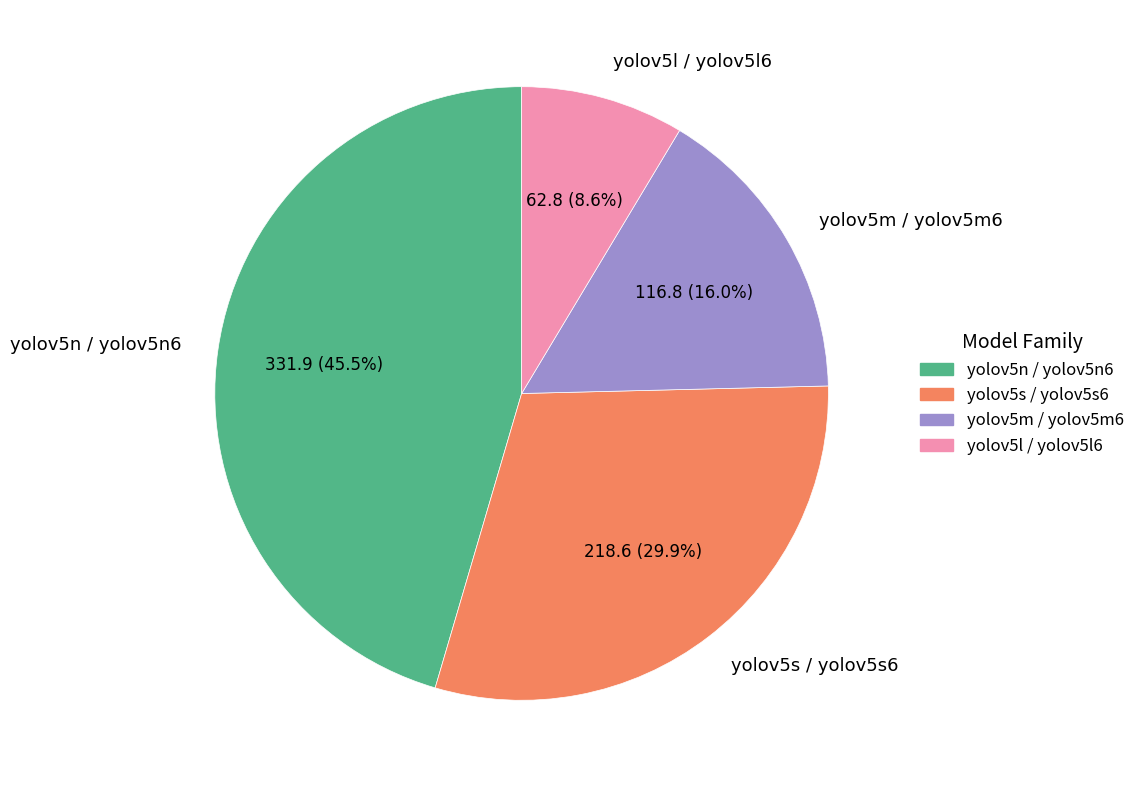

Which has a higher value, yolov5l / yolov5l6 or yolov5n / yolov5n6?

yolov5n / yolov5n6